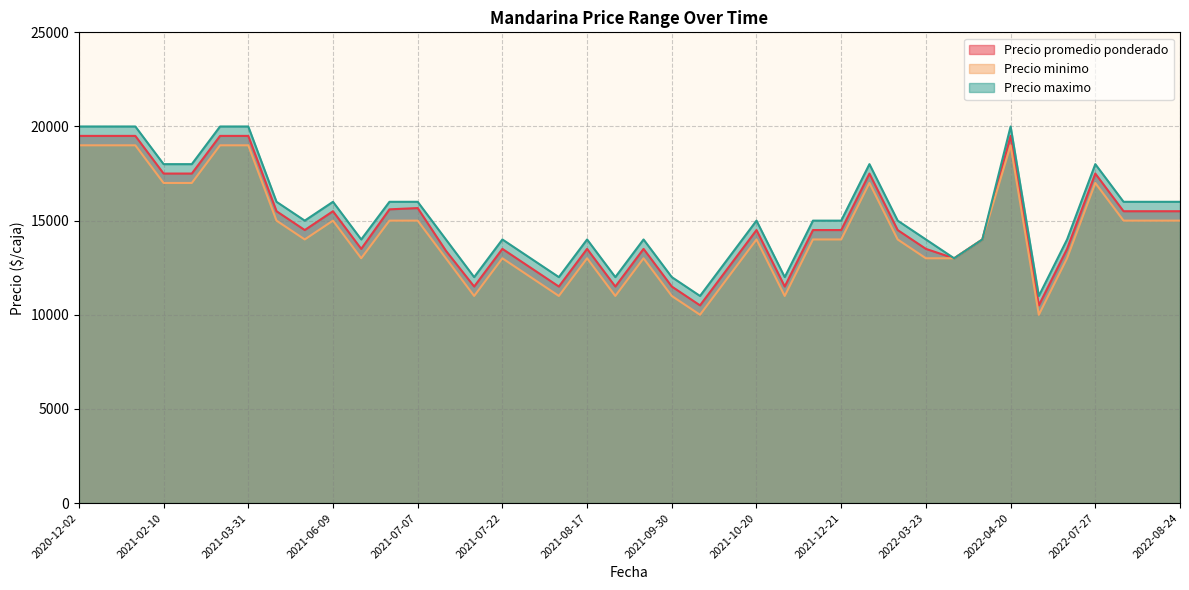

Is it true that Precio minimo equals 13000 at 2021-07-22?

True